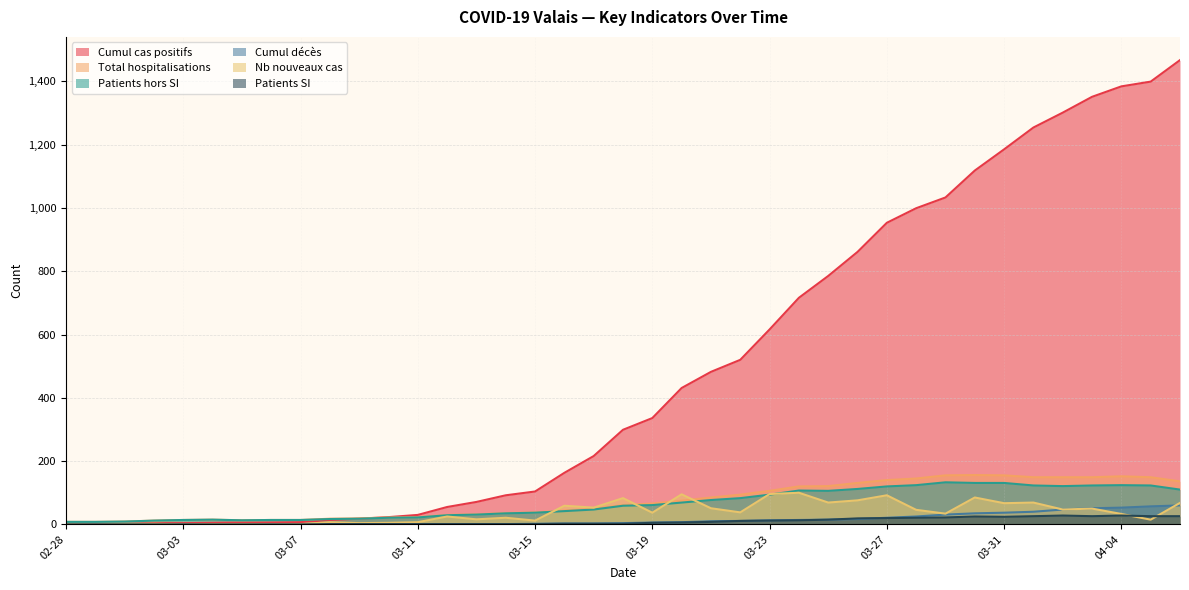

Is the value of Nb nouveaux cas at 03-11 greater than the value of Cumul cas positifs at 04-04?

No